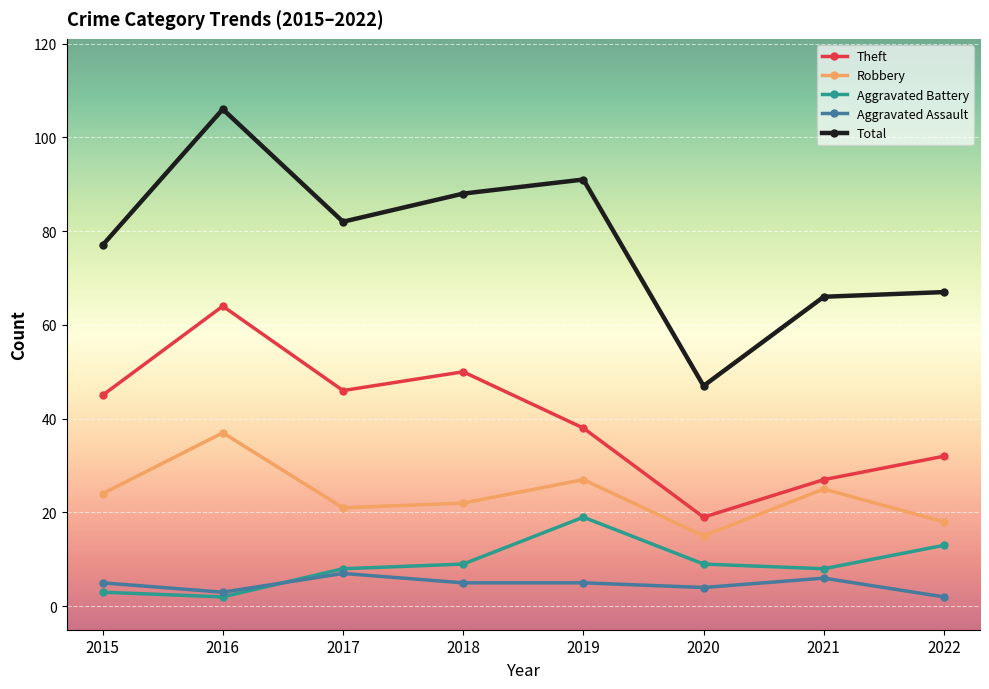

True or false: Aggravated Assault has a value of 7 at 2017.

True